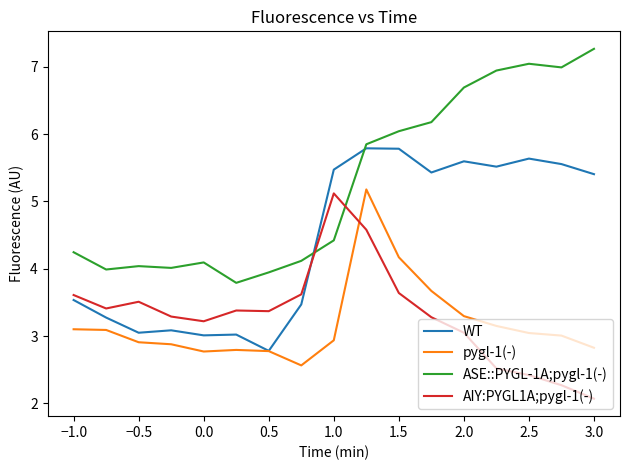

What is the highest value of the pygl-1(-) series?

5.2